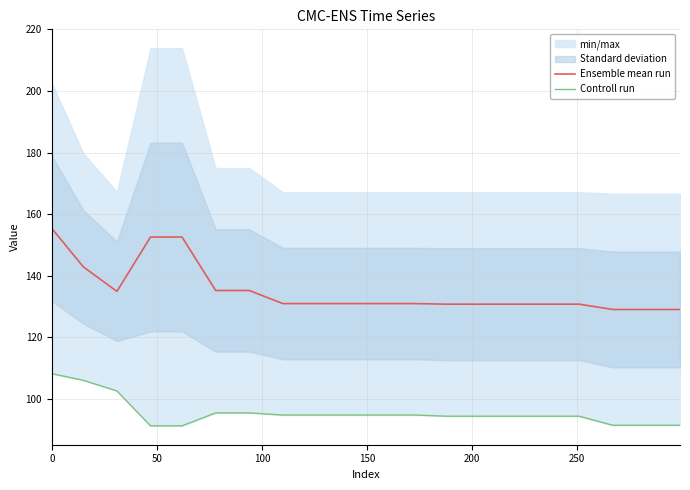

What is the lowest value of the Ensemble mean run series?

129.1